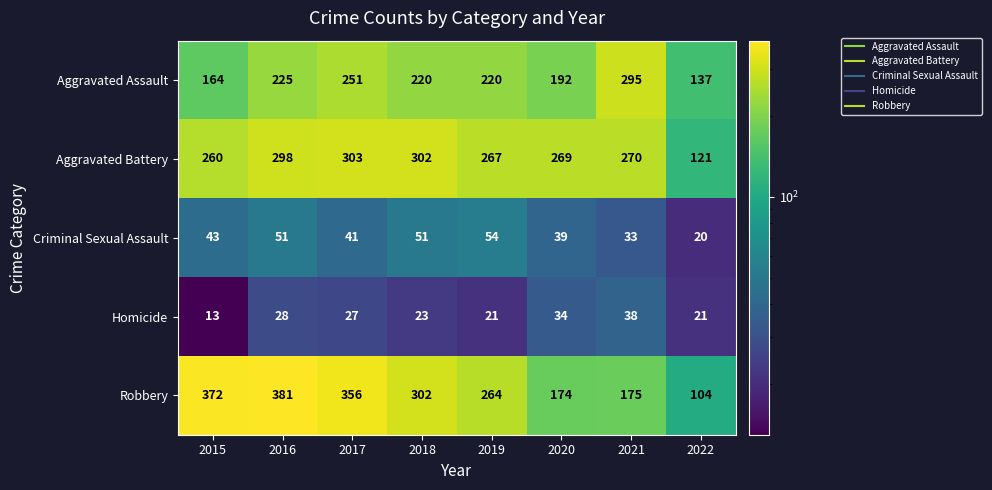

Read the Aggravated Battery value at 2022, to the nearest 50.

100